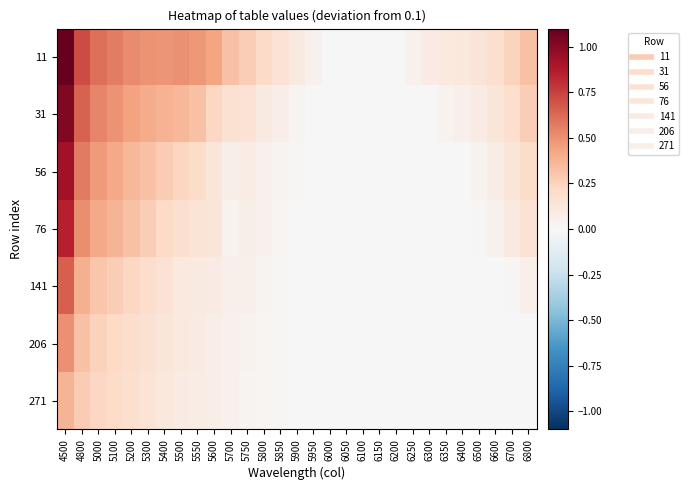

Reading left to right, list all the values displayed in this chart.

11: 4500=1.1	4800=0.7	5000=0.6	5100=0.6	5200=0.5	5300=0.5	5400=0.5	5500=0.5	5550=0.5	5600=0.4	5700=0.3	5750=0.3	5800=0.2	5850=0.2	5900=0.1	5950=0.1	6000=0.0	6050=0.0	6100=0.0	6150=0.0	6200=0.0	6250=0.1	6300=0.1	6350=0.1	6400=0.1	6500=0.1	6600=0.2	6700=0.2	6800=0.3
31: 4500=1.0	4800=0.6	5000=0.5	5100=0.5	5200=0.4	5300=0.4	5400=0.4	5500=0.4	5550=0.3	5600=0.2	5700=0.2	5750=0.2	5800=0.1	5850=0.1	5900=0.0	5950=0.0	6000=0.0	6050=0.0	6100=0.0	6150=0.0	6200=0.0	6250=0.0	6300=0.0	6350=0.0	6400=0.1	6500=0.1	6600=0.1	6700=0.2	6800=0.3
56: 4500=0.9	4800=0.6	5000=0.5	5100=0.4	5200=0.4	5300=0.3	5400=0.3	5500=0.2	5550=0.2	5600=0.1	5700=0.1	5750=0.1	5800=0.0	5850=0.0	5900=0.0	5950=0.0	6000=0.0	6050=0.0	6100=0.0	6150=0.0	6200=0.0	6250=0.0	6300=0.0	6350=0.0	6400=0.0	6500=0.0	6600=0.1	6700=0.1	6800=0.2
76: 4500=0.9	4800=0.5	5000=0.4	5100=0.4	5200=0.3	5300=0.3	5400=0.2	5500=0.2	5550=0.2	5600=0.1	5700=0.0	5750=0.1	5800=0.0	5850=0.0	5900=0.0	5950=0.0	6000=0.0	6050=0.0	6100=0.0	6150=0.0	6200=0.0	6250=0.0	6300=0.0	6350=0.0	6400=0.0	6500=0.0	6600=0.0	6700=0.1	6800=0.2
141: 4500=0.7	4800=0.4	5000=0.3	5100=0.3	5200=0.2	5300=0.2	5400=0.2	5500=0.1	5550=0.1	5600=0.1	5700=0.1	5750=0.1	5800=0.0	5850=0.0	5900=0.0	5950=0.0	6000=0.0	6050=0.0	6100=0.0	6150=0.0	6200=0.0	6250=0.0	6300=0.0	6350=0.0	6400=0.0	6500=0.0	6600=0.0	6700=0.0	6800=0.1
206: 4500=0.5	4800=0.3	5000=0.3	5100=0.2	5200=0.2	5300=0.2	5400=0.1	5500=0.1	5550=0.1	5600=0.1	5700=0.0	5750=0.0	5800=0.0	5850=0.0	5900=0.0	5950=0.0	6000=0.0	6050=0.0	6100=0.0	6150=0.0	6200=0.0	6250=0.0	6300=0.0	6350=0.0	6400=0.0	6500=0.0	6600=0.0	6700=0.0	6800=0.0
271: 4500=0.4	4800=0.3	5000=0.2	5100=0.2	5200=0.2	5300=0.2	5400=0.1	5500=0.1	5550=0.1	5600=0.1	5700=0.0	5750=0.0	5800=0.0	5850=0.0	5900=0.0	5950=0.0	6000=0.0	6050=0.0	6100=0.0	6150=0.0	6200=0.0	6250=0.0	6300=0.0	6350=0.0	6400=0.0	6500=0.0	6600=0.0	6700=0.0	6800=0.0